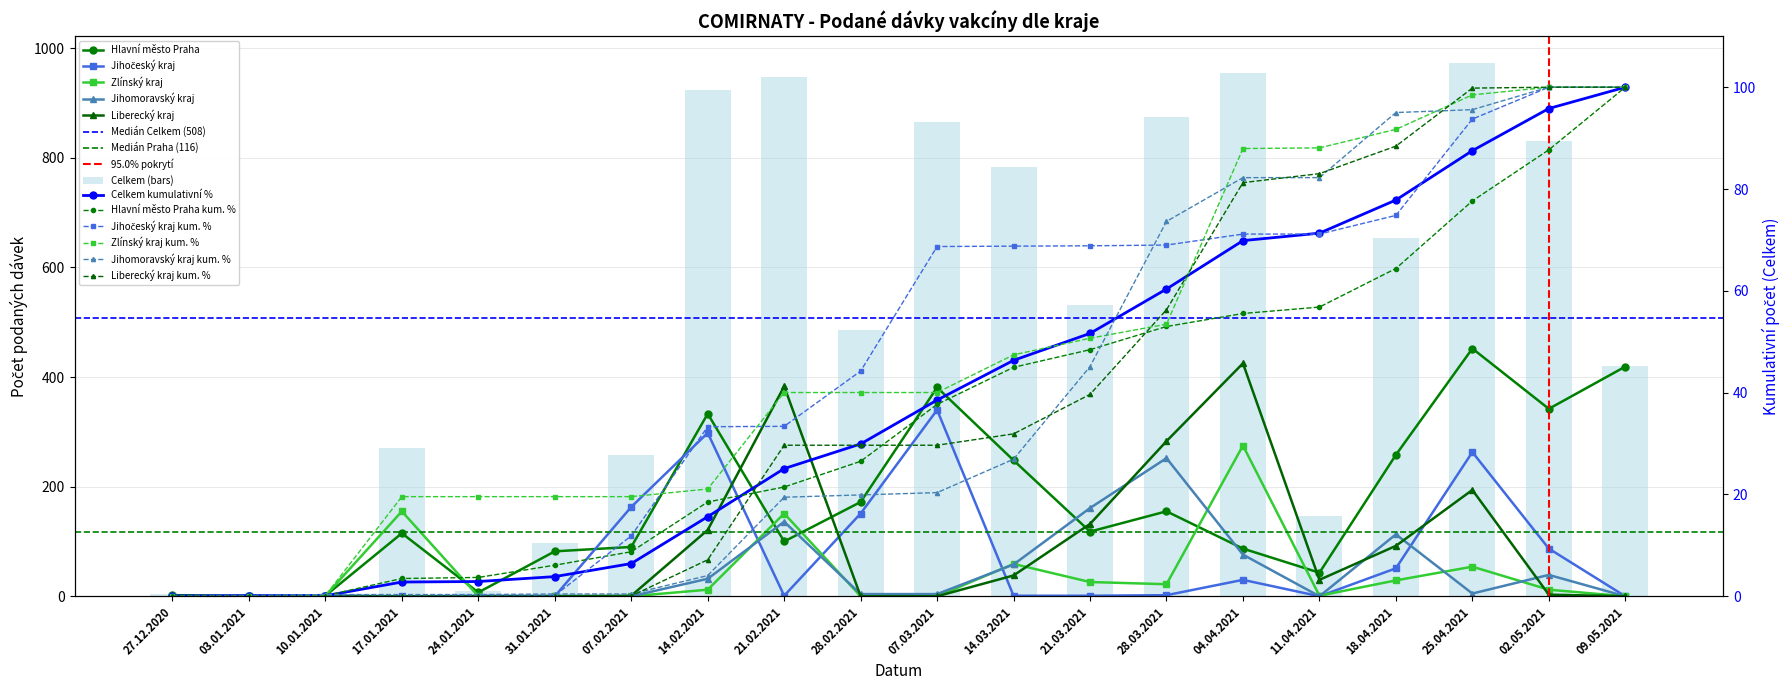

Does the chart contain stacked bars?

No